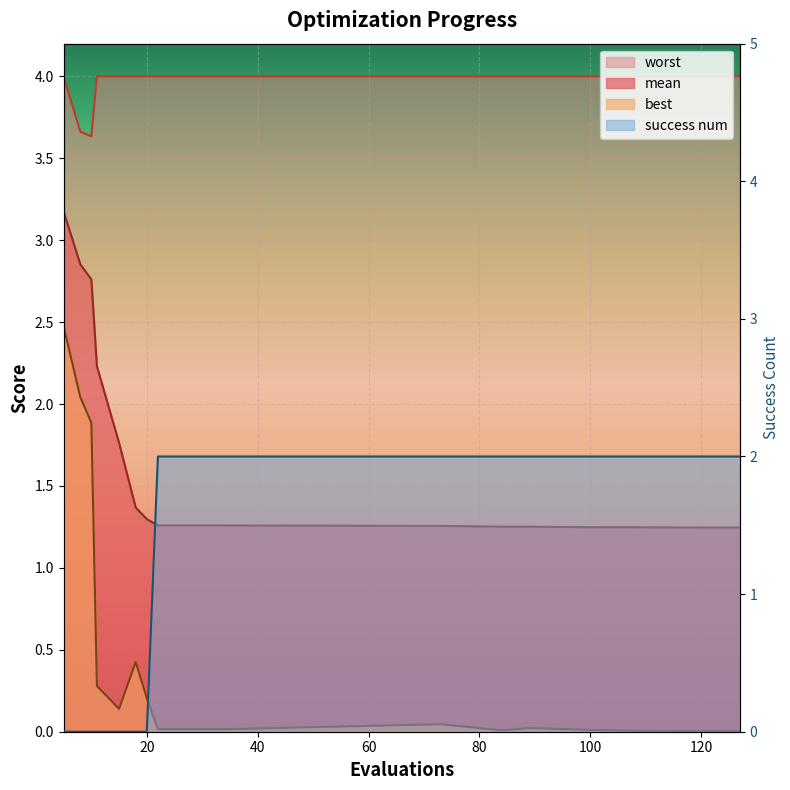

At which category does the chart reach its peak across all series?

5